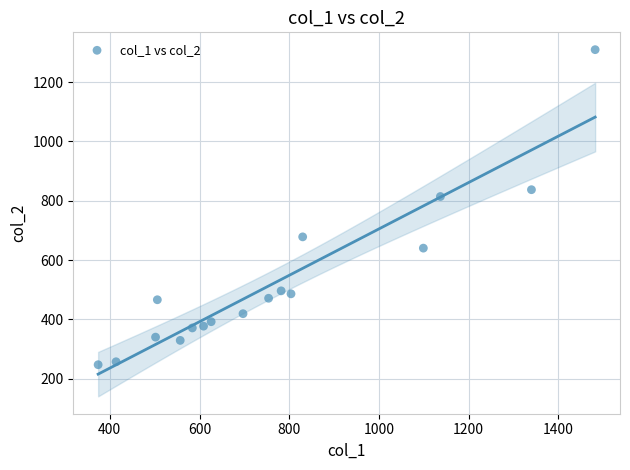

What is the range of Y values (max minus min)?

1062